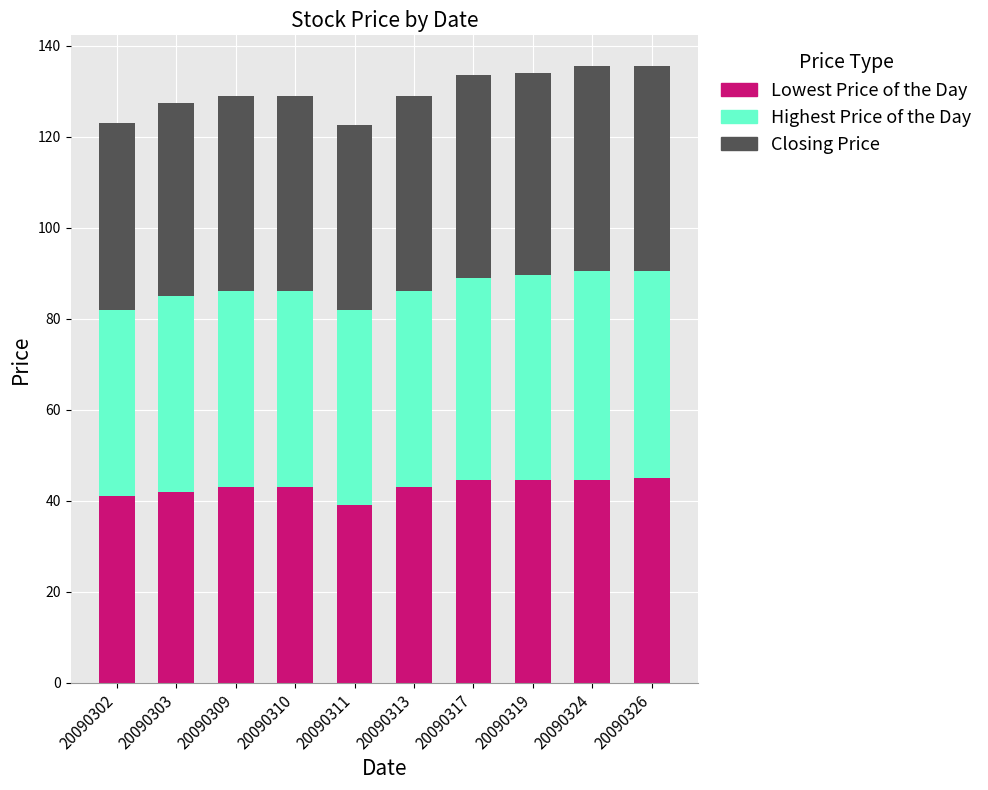

What is the sum of the Lowest Price of the Day values at 20090324 and 20090309?

87.5